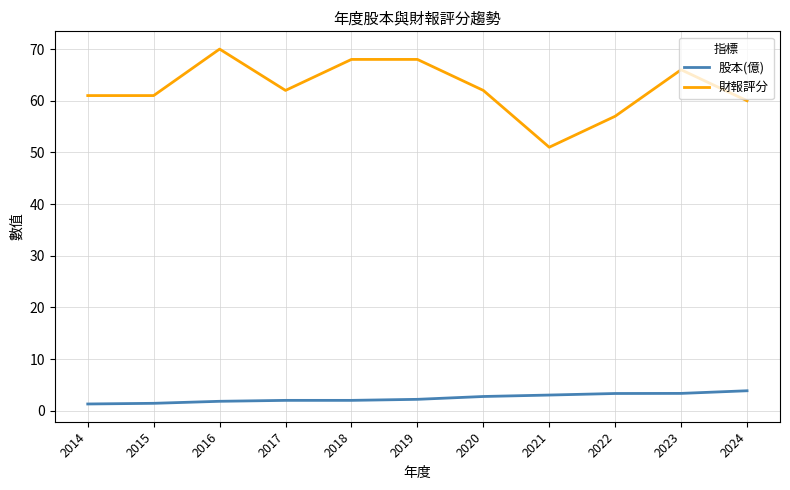

How many lines are shown in the chart?

2